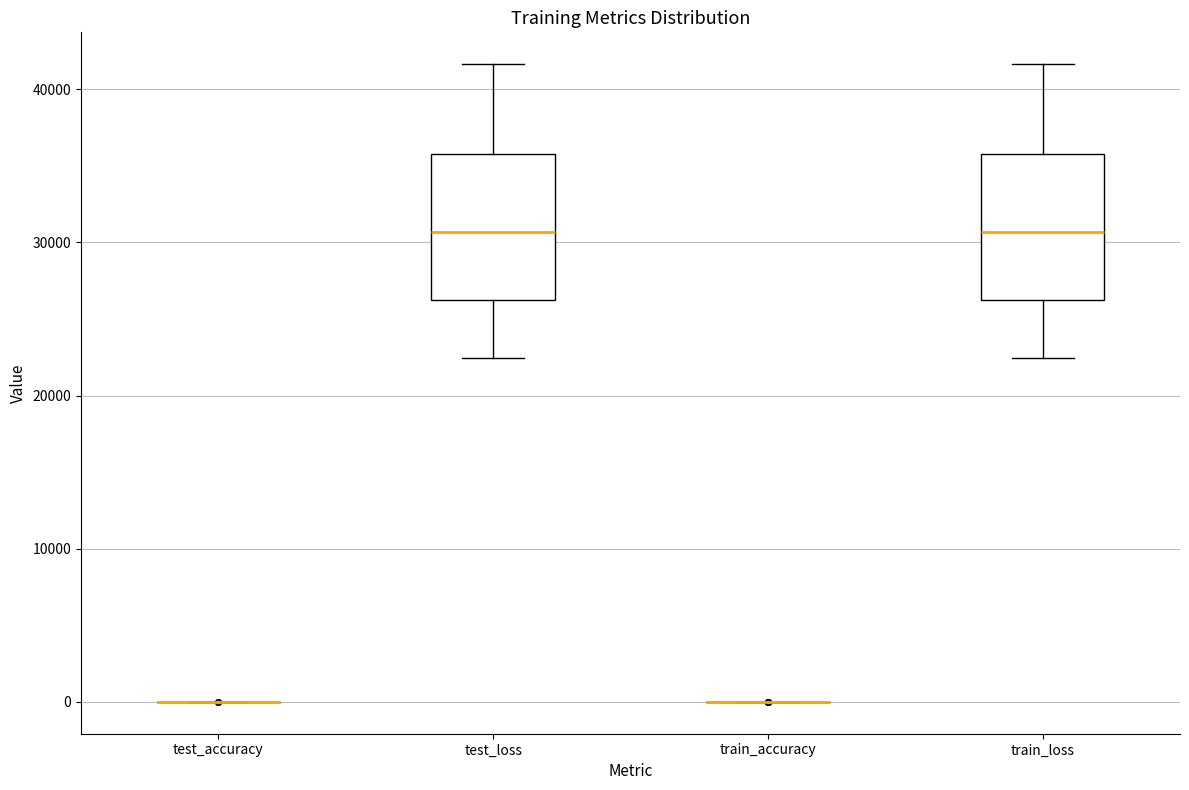

Where is the upper edge of the box for test_loss on the y-axis? The values are not printed on the chart, so give them approximately, as read against the axis.

36000